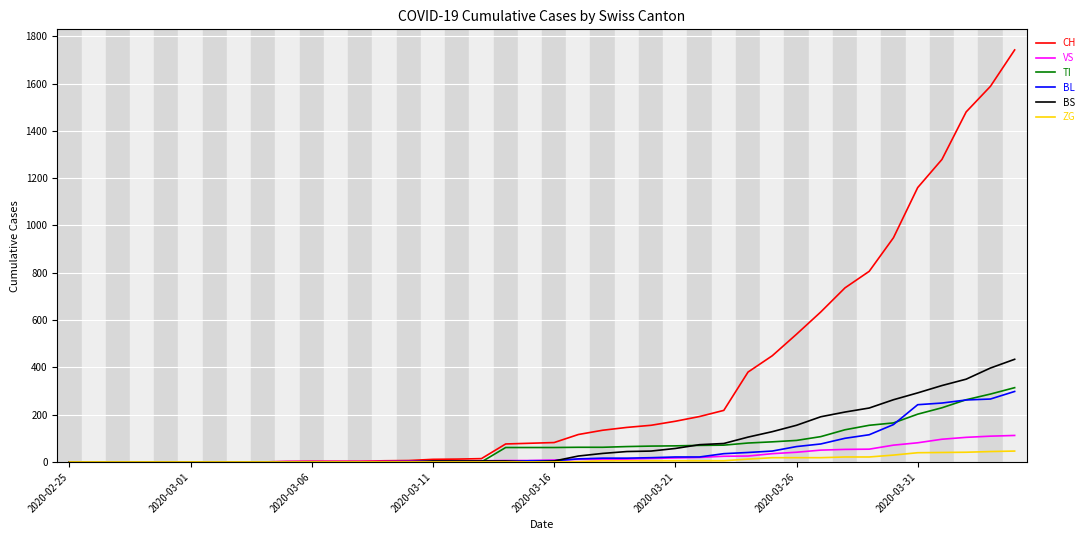

Which series has the widest spread of values?

CH